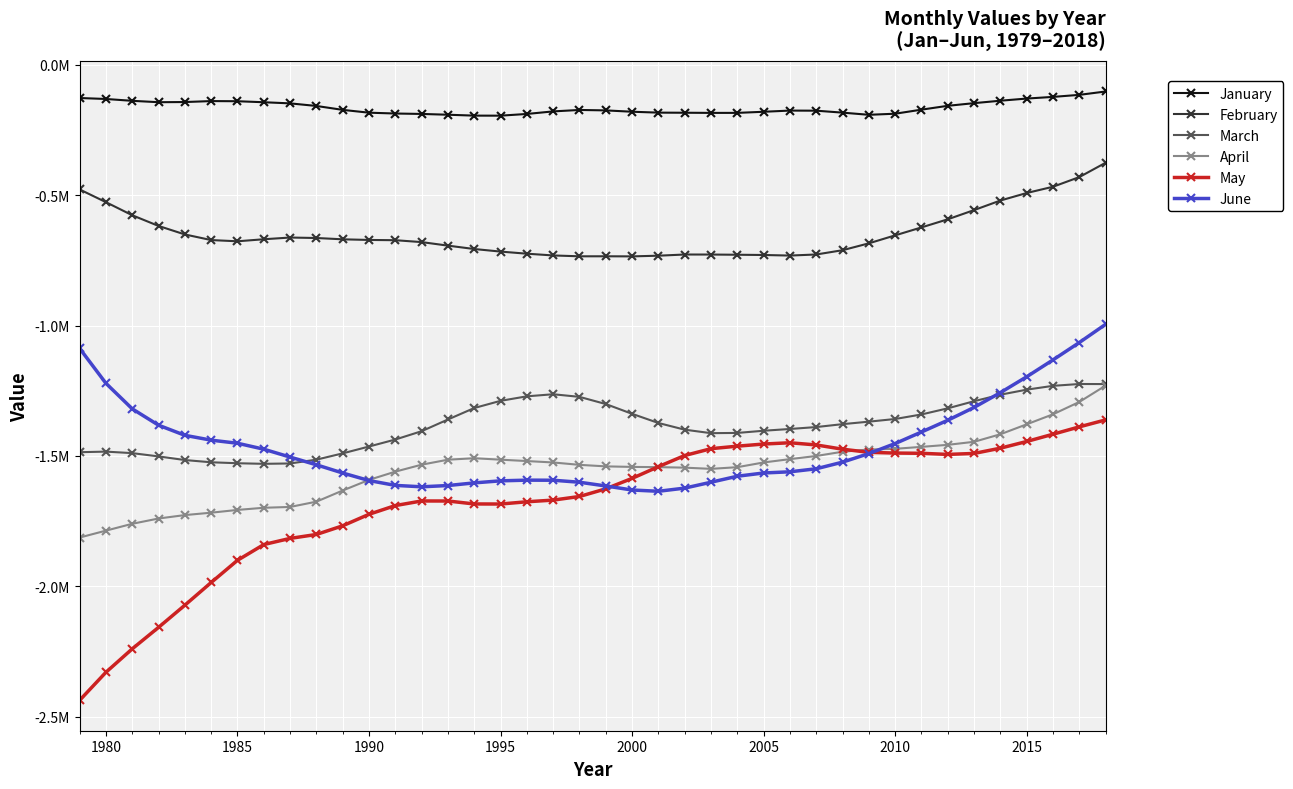

What is the value of the March point at the 33rd from the left?

-1340911.3